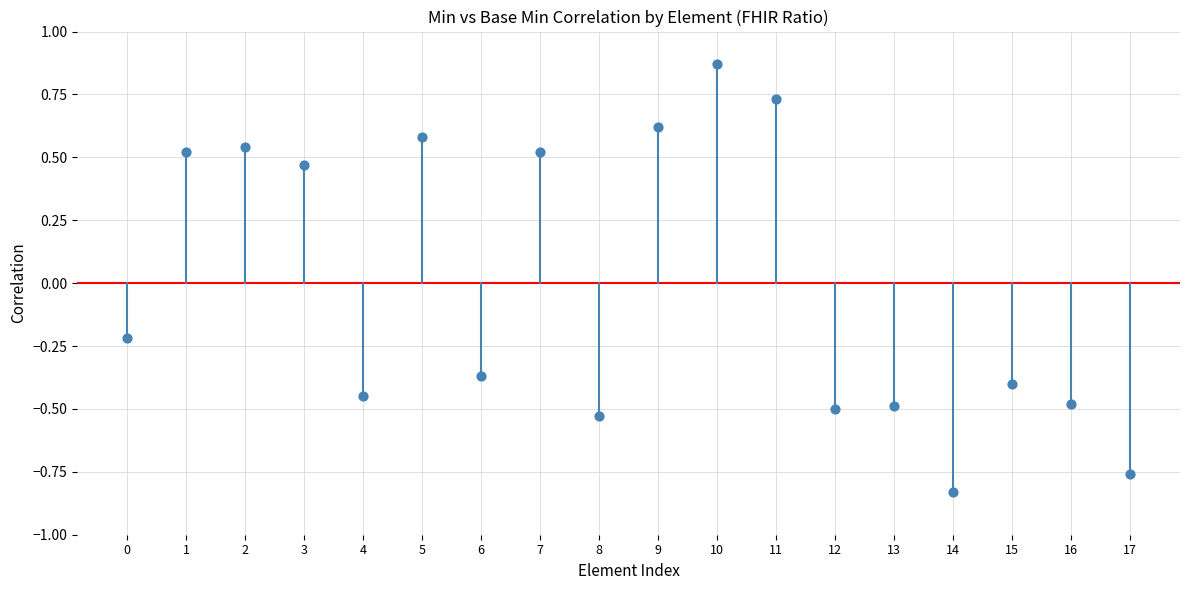

What is the range of Y values (max minus min)?

1.7